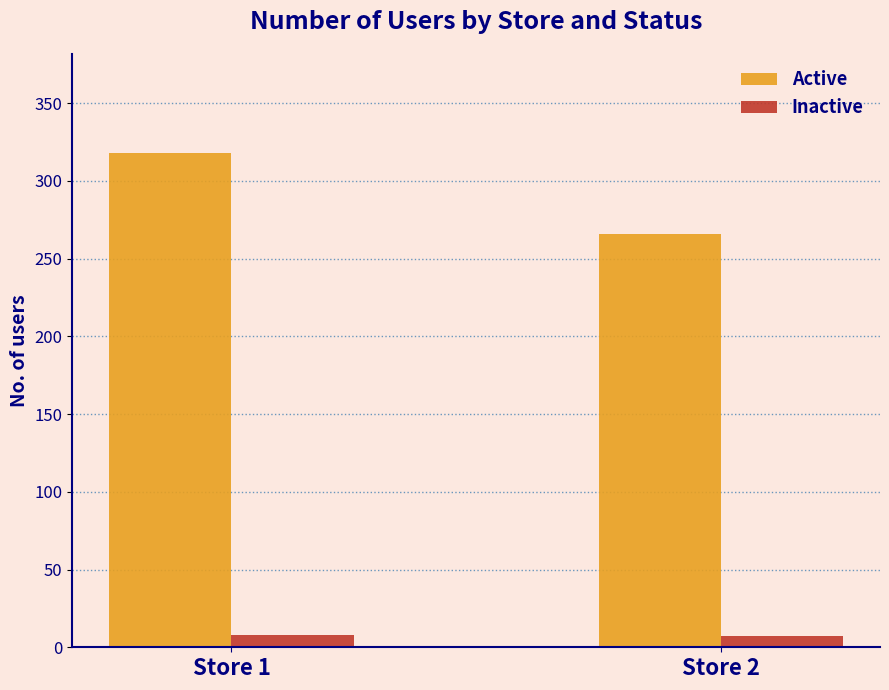

Does the chart contain stacked bars?

No